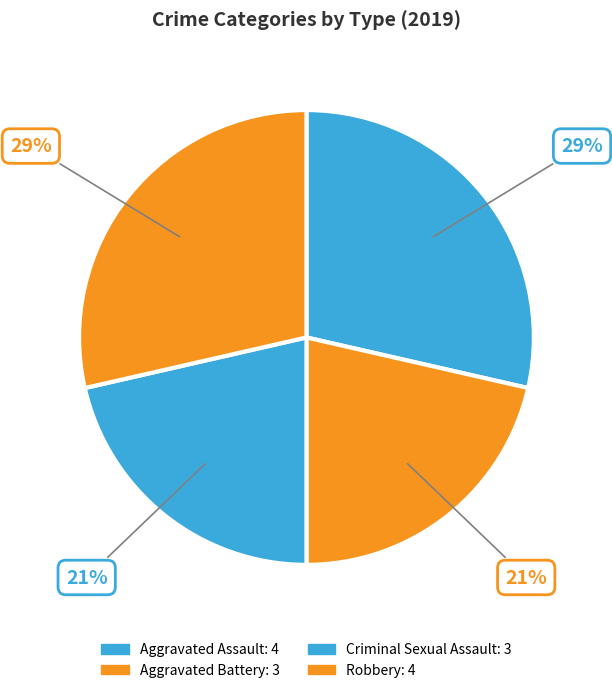

To the nearest percent, what percentage of the pie is Criminal Sexual Assault?

21%